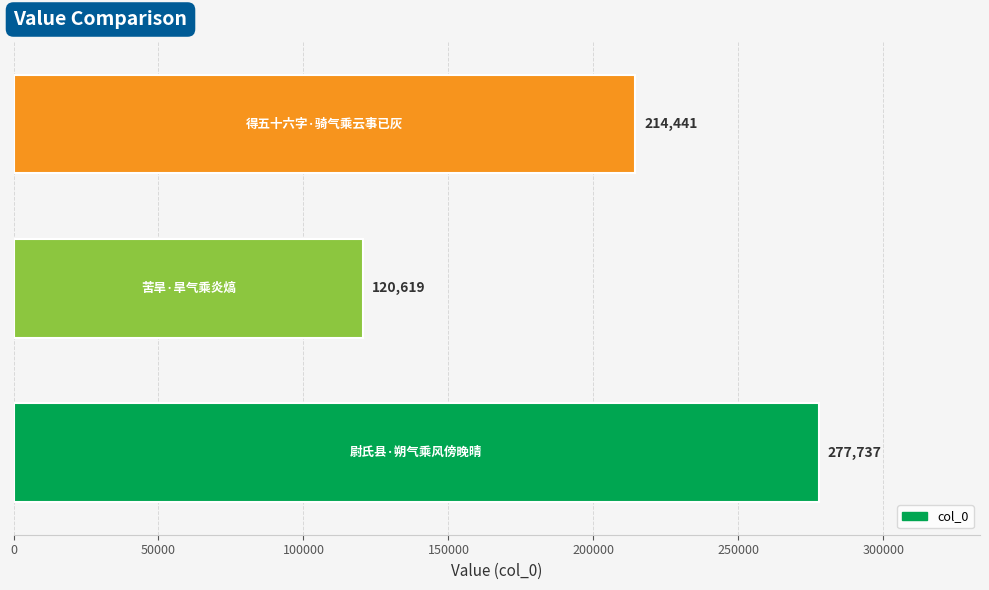

Reading bottom to top, transcribe all the data shown in this chart.

277737	120619	214441